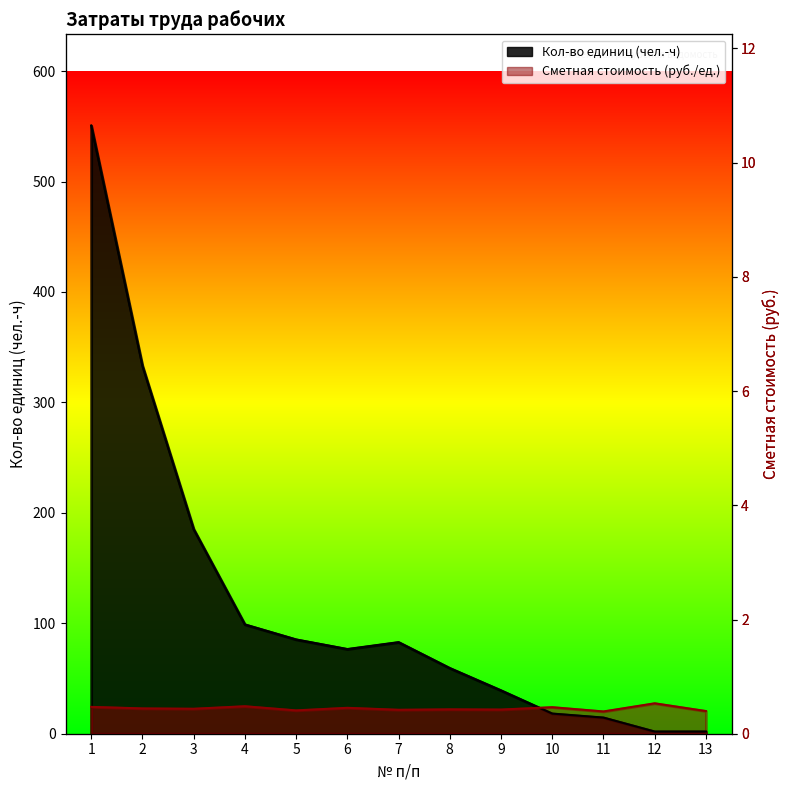

What is the difference between the Кол-во единиц values at 2 and 6?

256.6